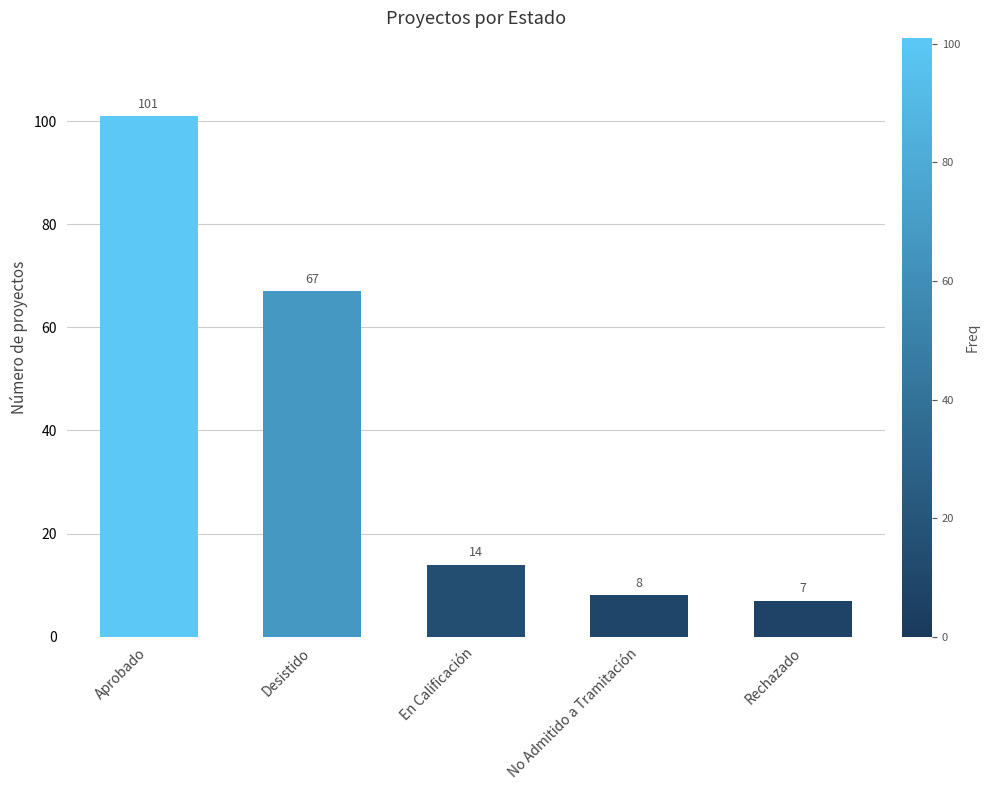

What is the approximate value at En Calificación, to the nearest 10?

10